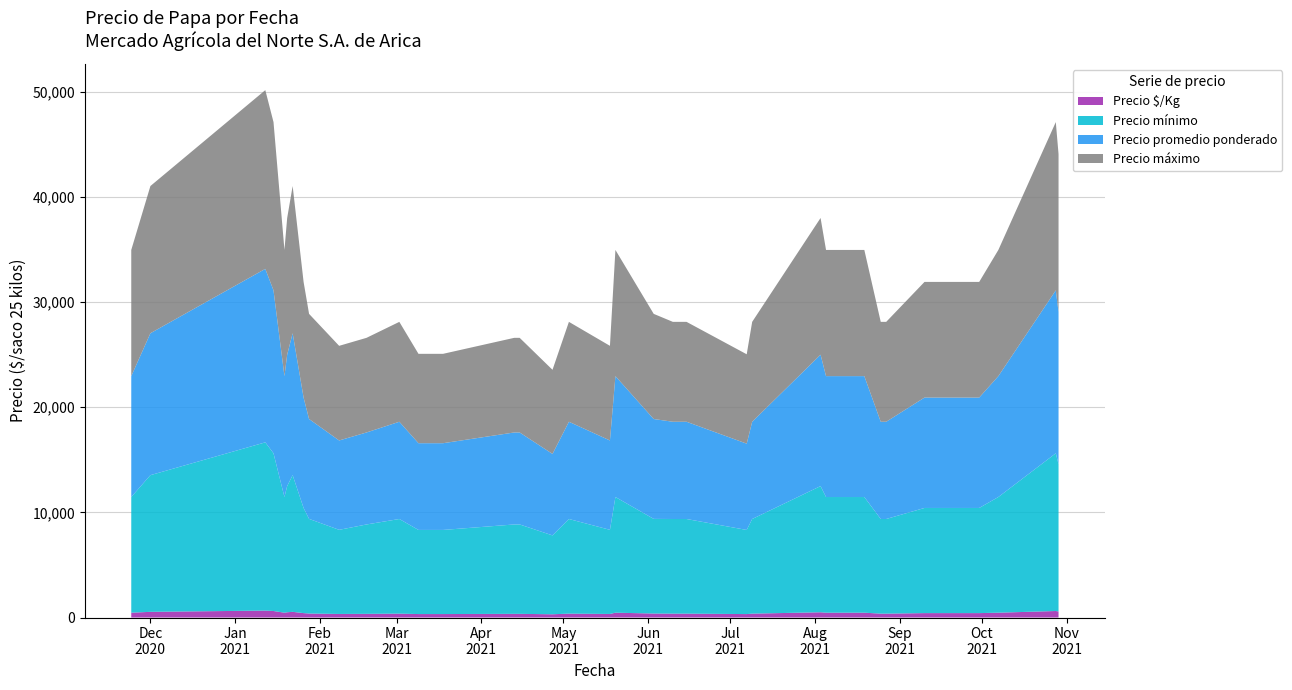

Reading left to right, list all the values displayed in this chart.

Precio promedio ponderado: 11500	13500	16500	15500	11500	12500	13500	10500	9500	8500	8750	9250	8250	8250	8750	8750	7750	9250	8500	11500	9500	9250	9250	8208	9250	12500	11500	11500	9250	9250	9250	10500	10500	11500	15500	14500
Precio máximo: 12000	14000	17000	16000	12000	13000	14000	11000	10000	9000	9000	9500	8500	8500	9000	9000	8000	9500	9000	12000	10000	9500	9500	8500	9500	13000	12000	12000	9500	9500	9500	11000	11000	12000	16000	15000
Precio mínimo: 11000	13000	16000	15000	11000	12000	13000	10000	9000	8000	8500	9000	8000	8000	8500	8500	7500	9000	8000	11000	9000	9000	9000	8000	9000	12000	11000	11000	9000	9000	9000	10000	10000	11000	15000	14000
Precio $/Kg: 460	540	660	620	460	500	540	420	380	340	350	370	330	330	350	350	310	370	340	460	380	370	370	328	370	500	460	460	370	370	370	420	420	460	620	580